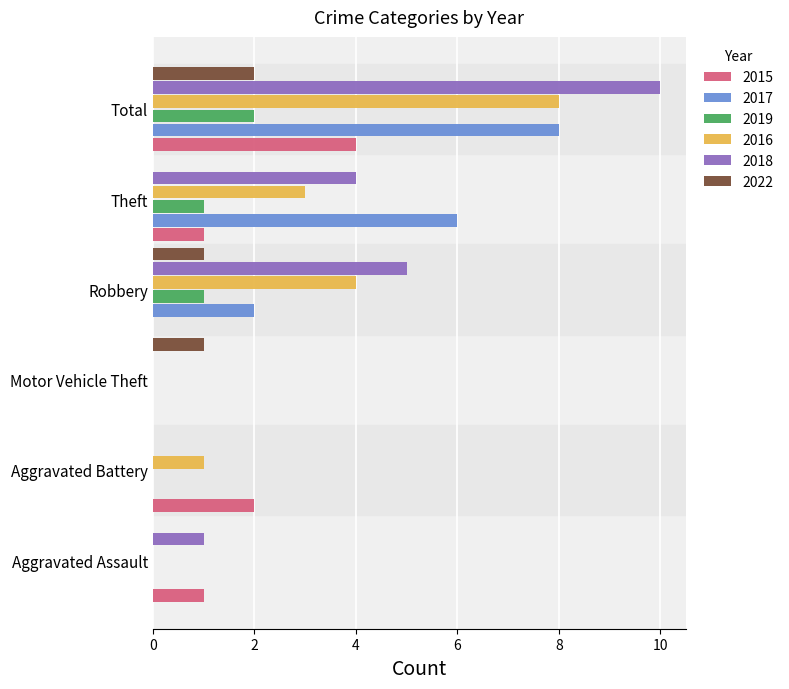

How many series are shown in this chart?

6